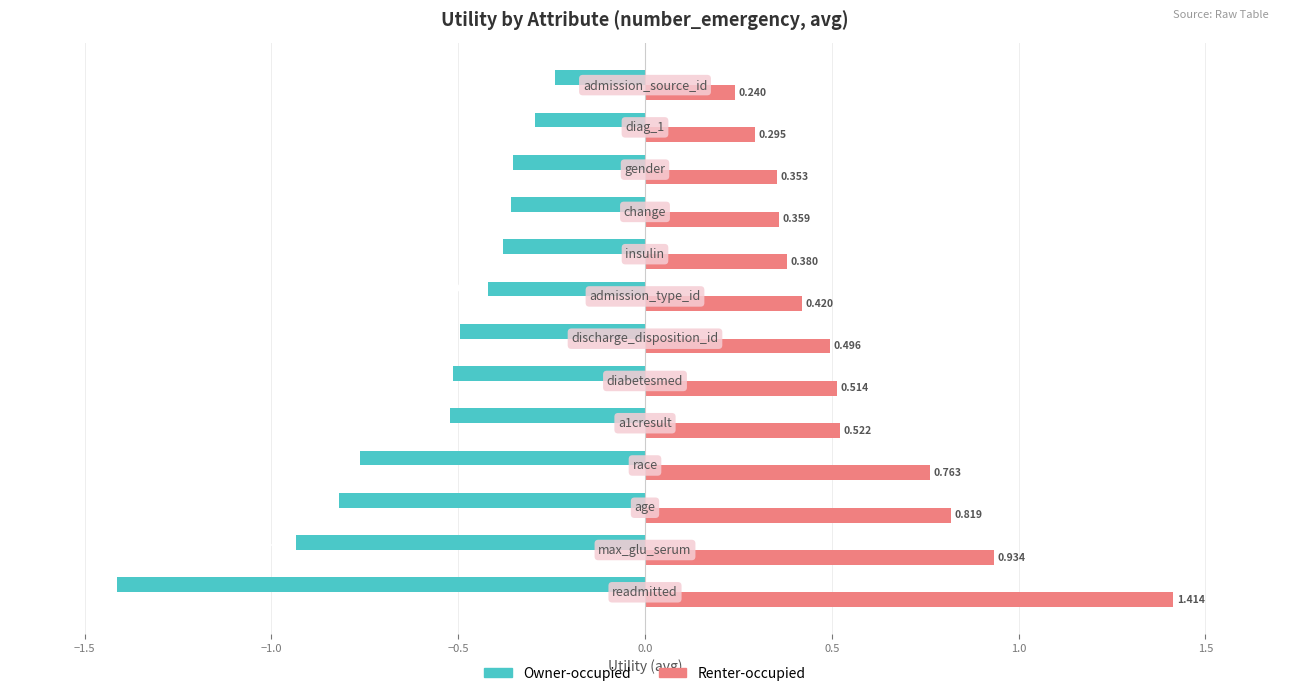

Rank the series by their maximum value, from highest to lowest.

Renter-occupied, Owner-occupied